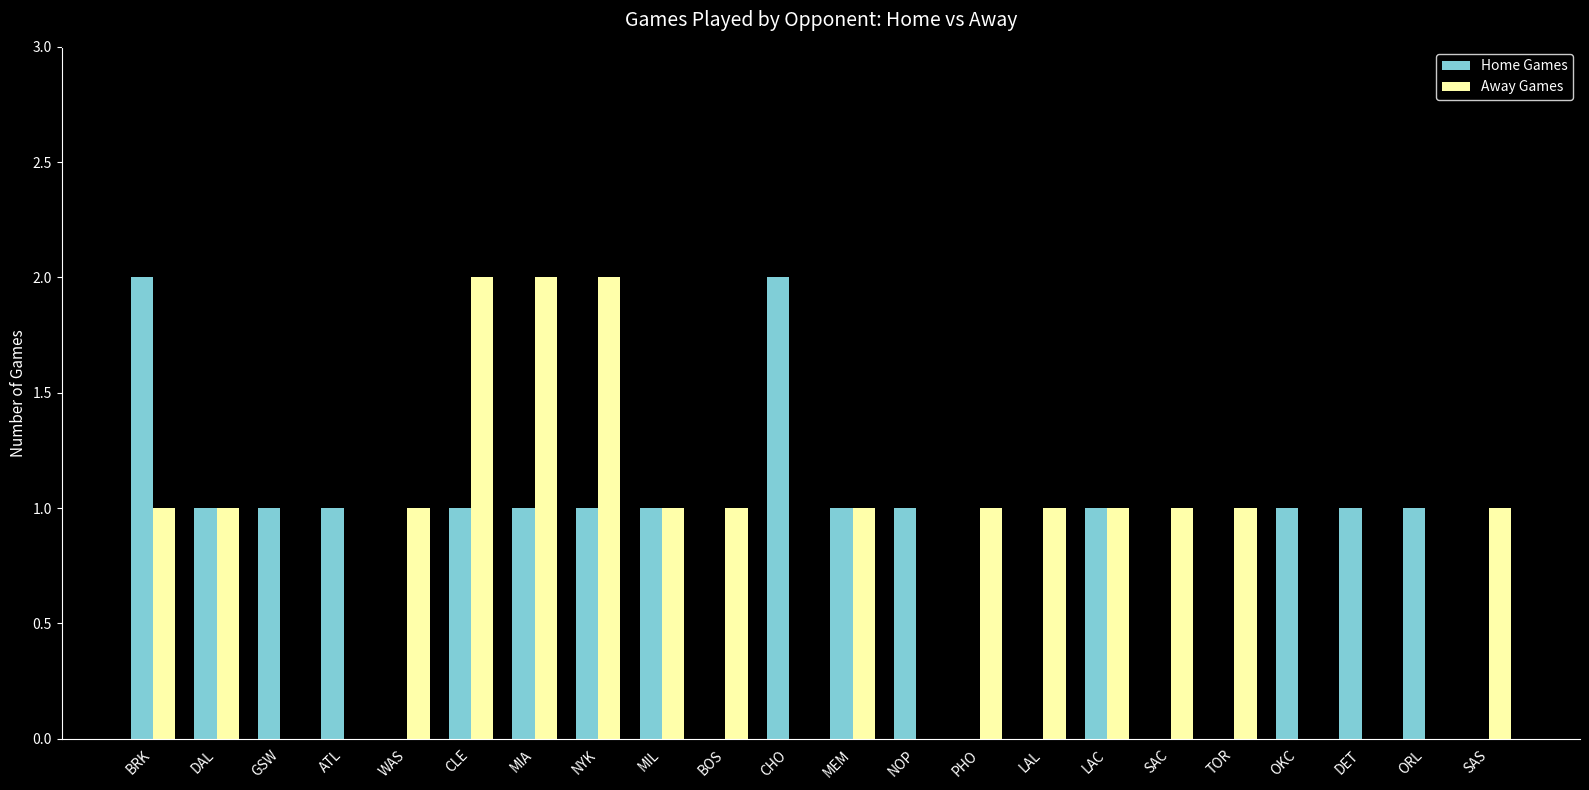

Is the value of Away Games at MEM greater than the value of Home Games at BOS?

Yes